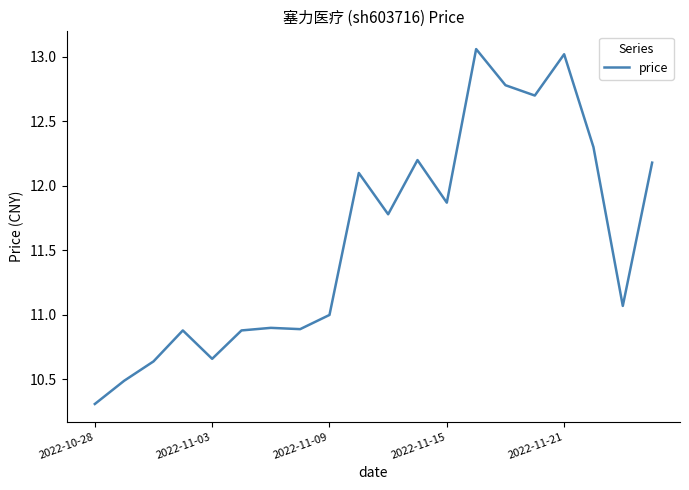

What is the minimum value shown in the chart?

10.3